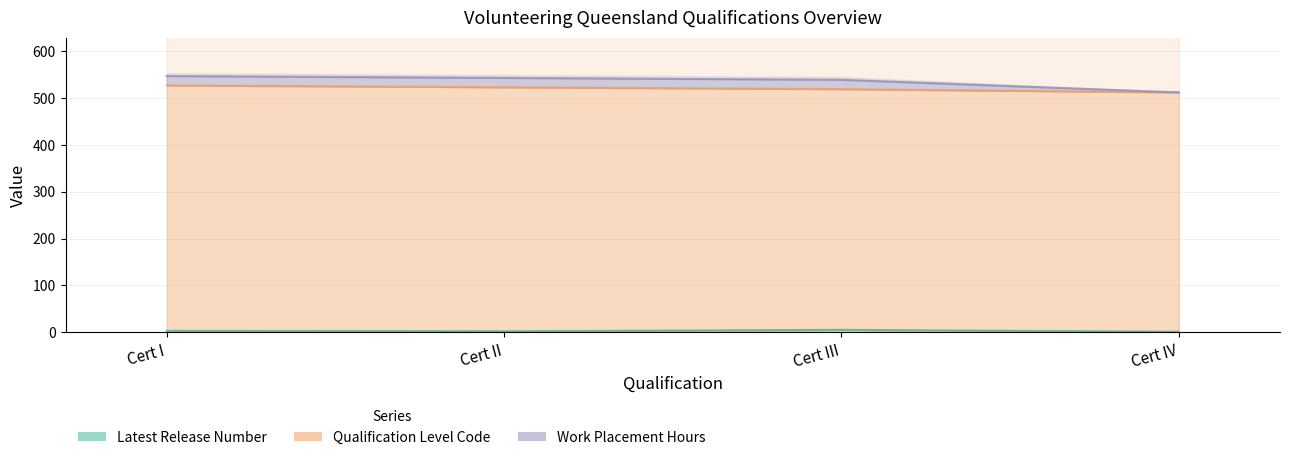

Reading left to right, extract all data points from this chart.

Latest Release Number: Certificate I in Active Volunteering=3	Certificate II in Active Volunteering=2	Certificate III in Active Volunteering=5	Certificate IV in Coordination of Volunteering=1
Qualification Level Code: Certificate I in Active Volunteering=524	Certificate II in Active Volunteering=521	Certificate III in Active Volunteering=514	Certificate IV in Coordination of Volunteering=511
Work Placement Hours: Certificate I in Active Volunteering=20	Certificate II in Active Volunteering=20	Certificate III in Active Volunteering=20	Certificate IV in Coordination of Volunteering=0